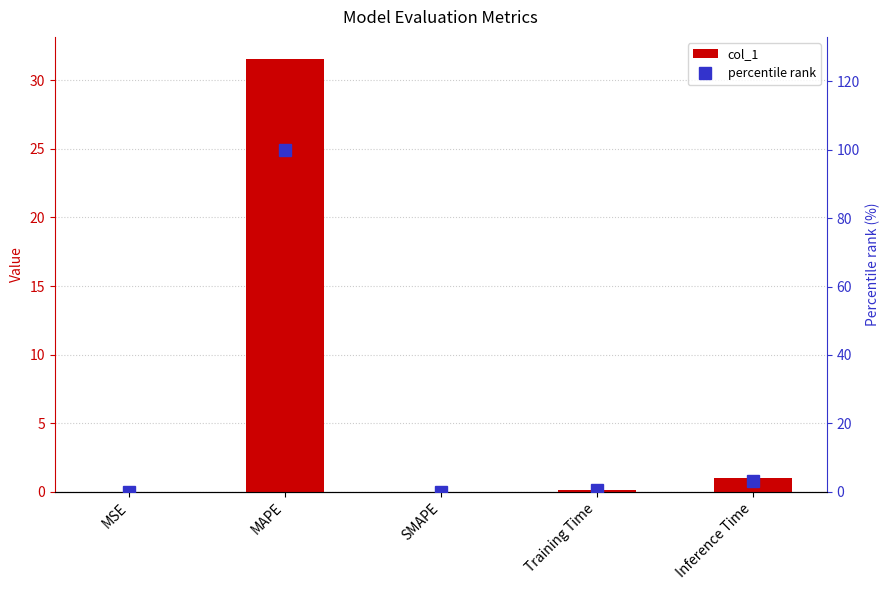

What is the sum of all col_1 values?

32.7